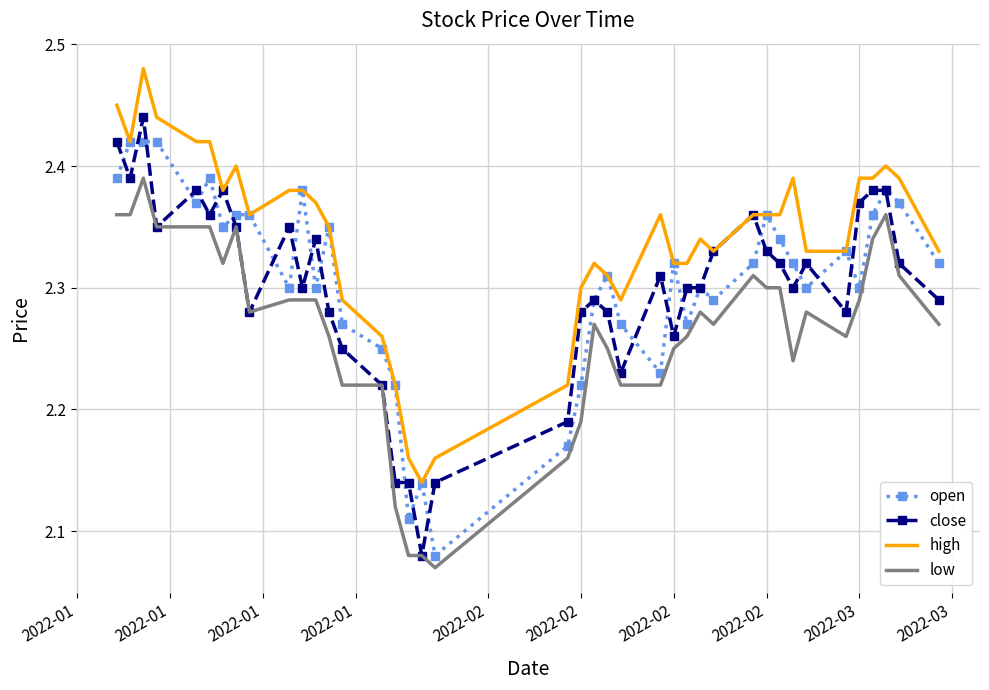

List the series in order of their peak value, highest first.

high, close, open, low